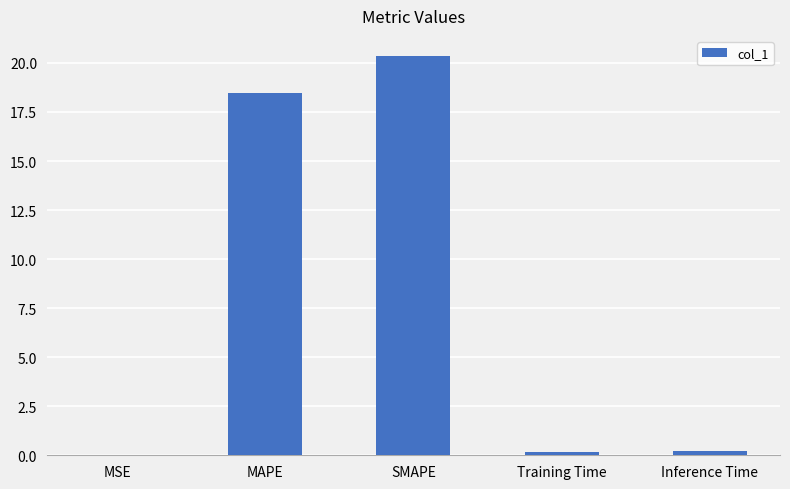

Which label corresponds to the largest value in the chart?

SMAPE